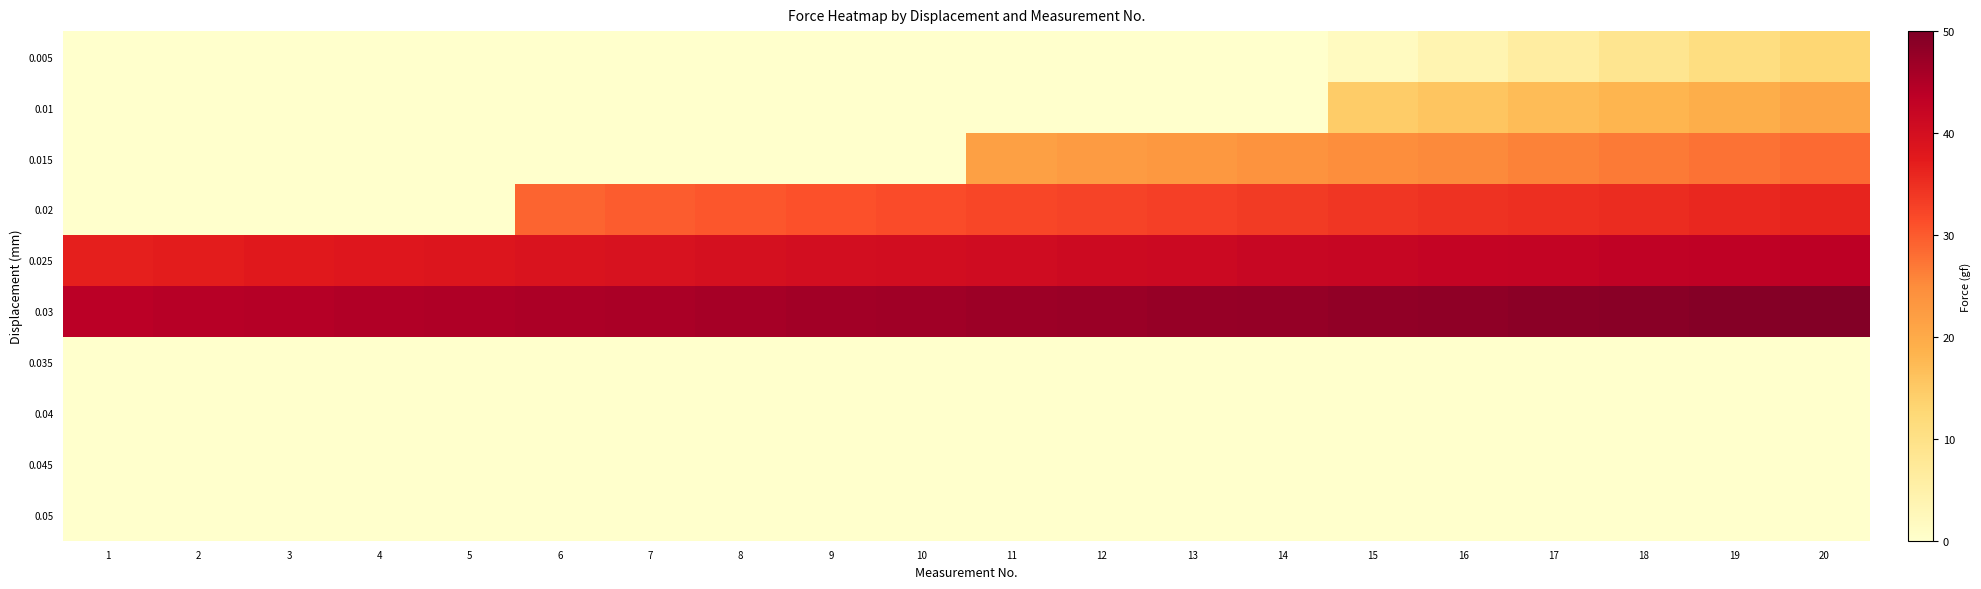

Rank the series at 14 from lowest to highest value.

0.005, 0.01, 0.035, 0.04, 0.045, 0.05, 0.015, 0.02, 0.025, 0.03